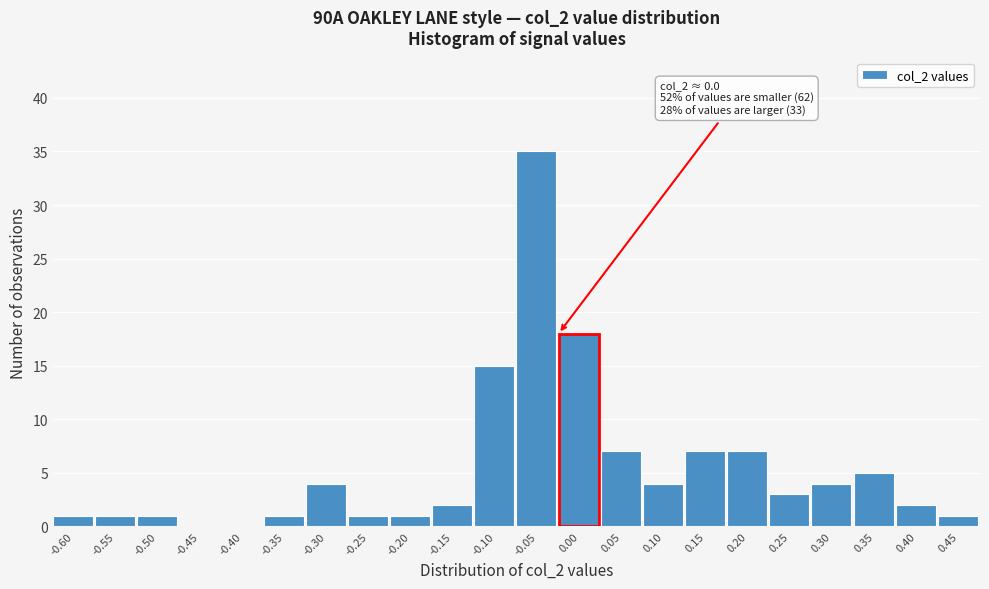

Reading right to left, list all the values displayed in this chart.

0.45=1	0.40=2	0.35=5	0.30=4	0.25=3	0.20=7	0.15=7	0.10=4	0.05=7	0.00=18	-0.05=35	-0.10=15	-0.15=2	-0.20=1	-0.25=1	-0.30=4	-0.35=1	-0.40=0	-0.45=0	-0.50=1	-0.55=1	-0.60=1